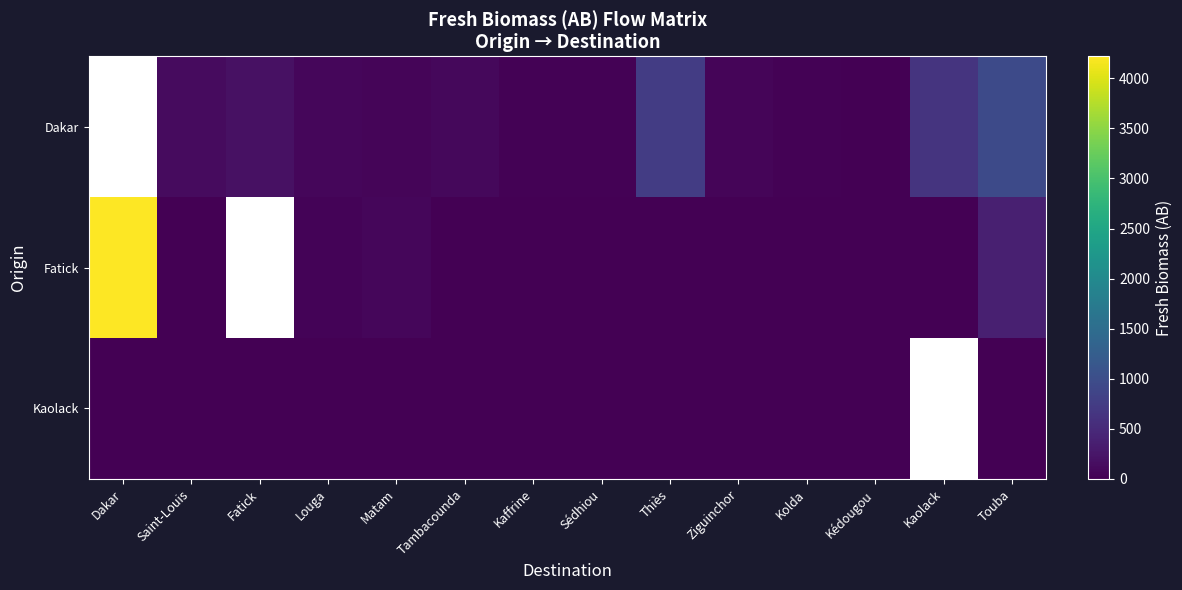

Count the number of data series in this chart.

3